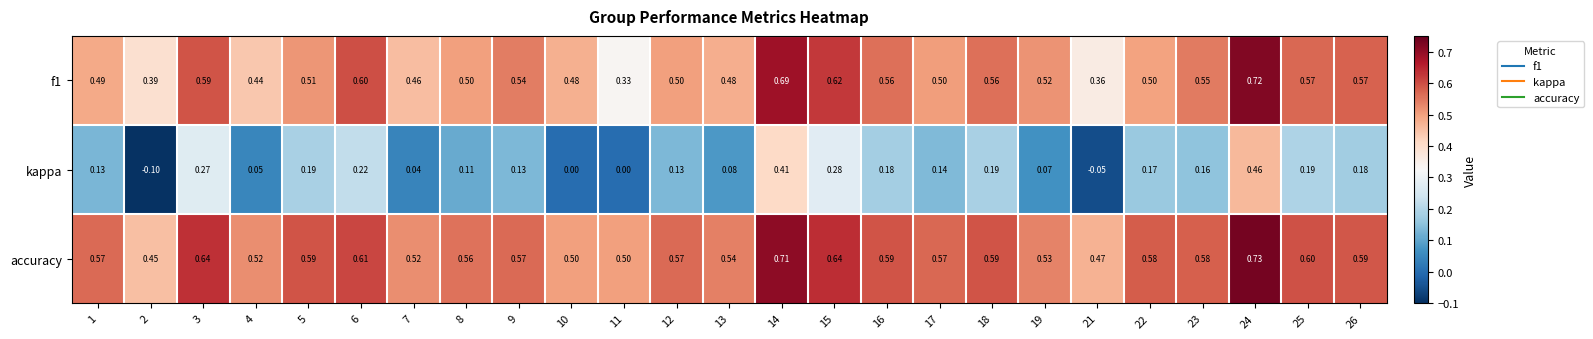

Which category has the lowest value across all series?

2